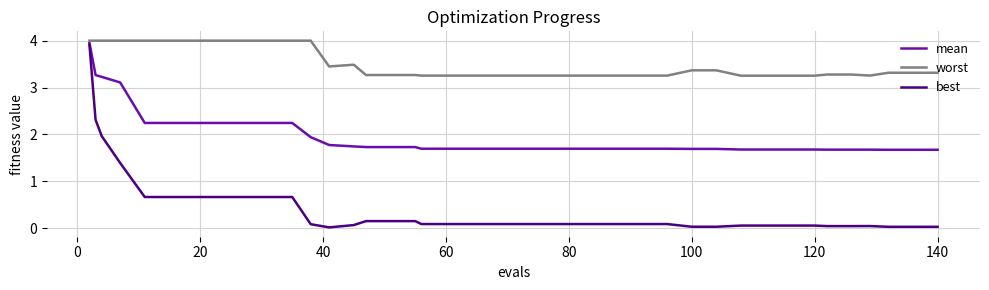

Which series has the largest range (max minus min)?

best